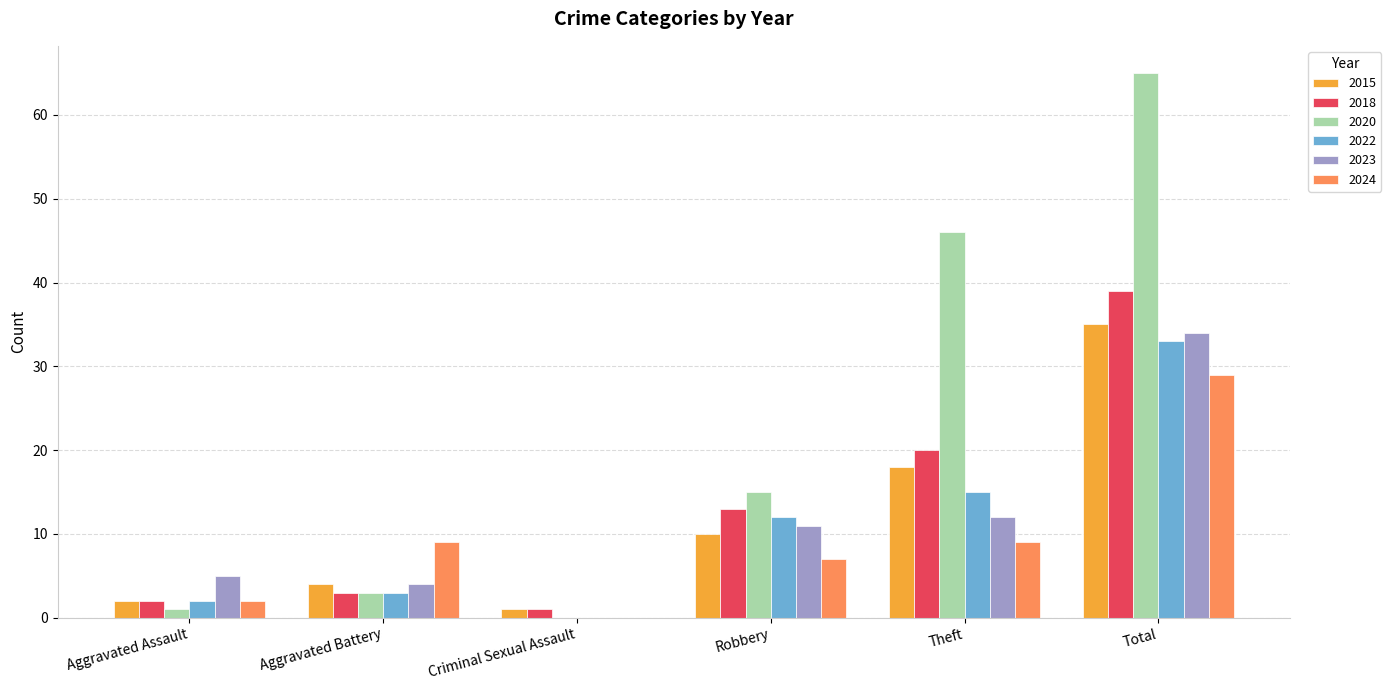

How many values in 2023 are above zero?

5